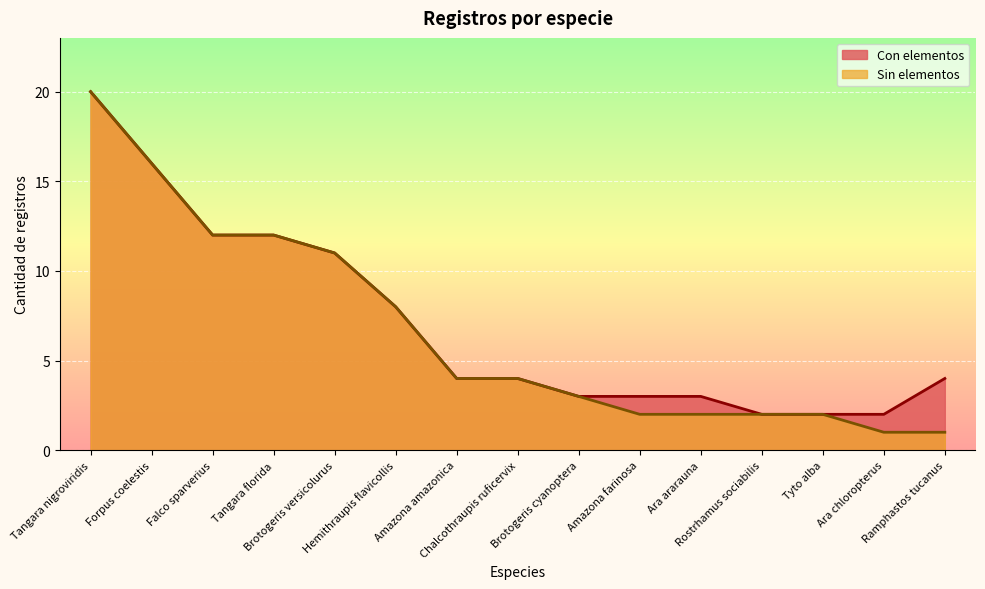

What position from the right is Amazona farinosa?

6